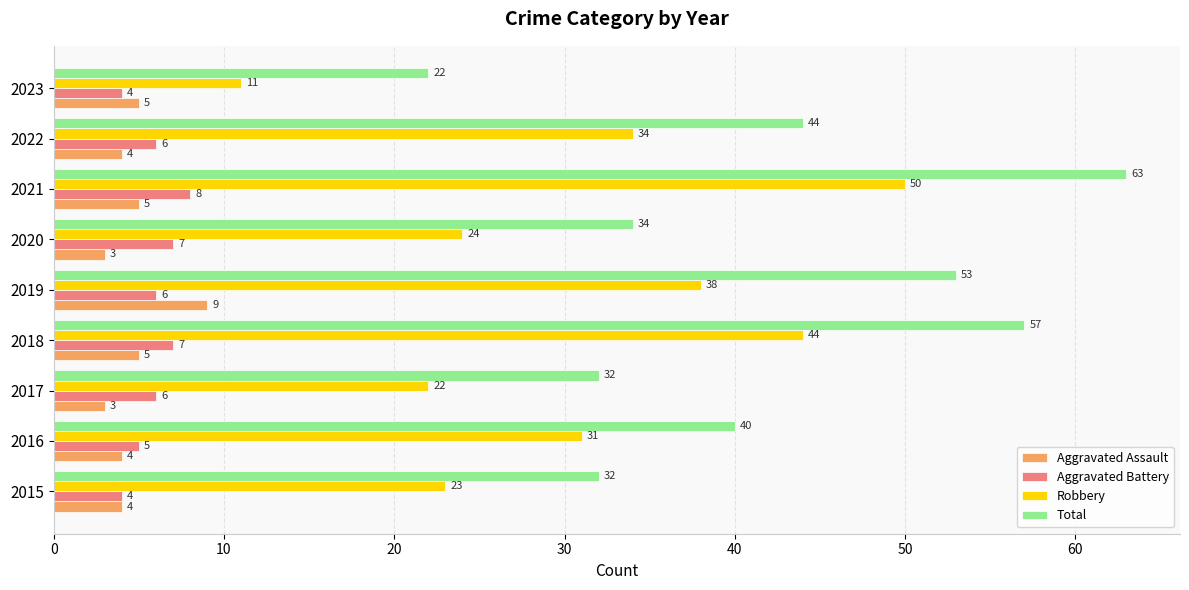

List the series in order of their peak value, highest first.

Total, Robbery, Aggravated Assault, Aggravated Battery